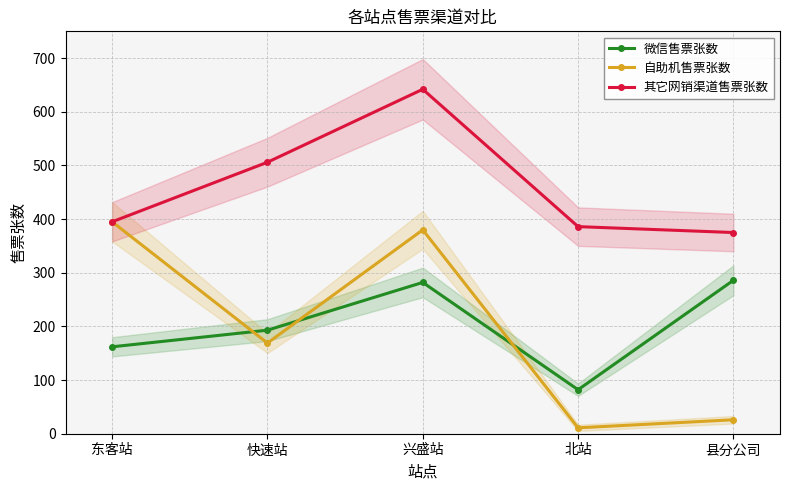

At how many categories does at least one series exceed 385?

4